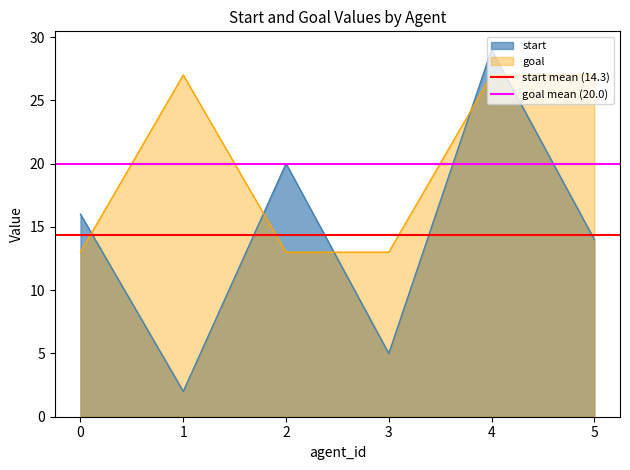

Where do goal and start first cross each other?

0 and 1